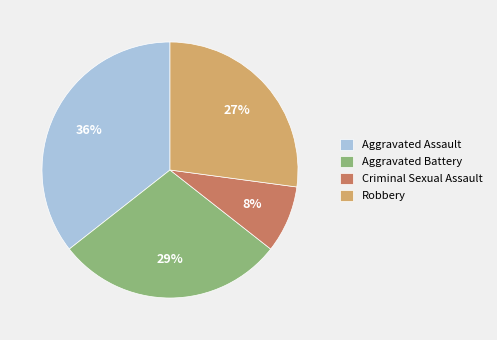

Rank the categories by value from highest to lowest.

Aggravated Assault, Aggravated Battery, Robbery, Criminal Sexual Assault